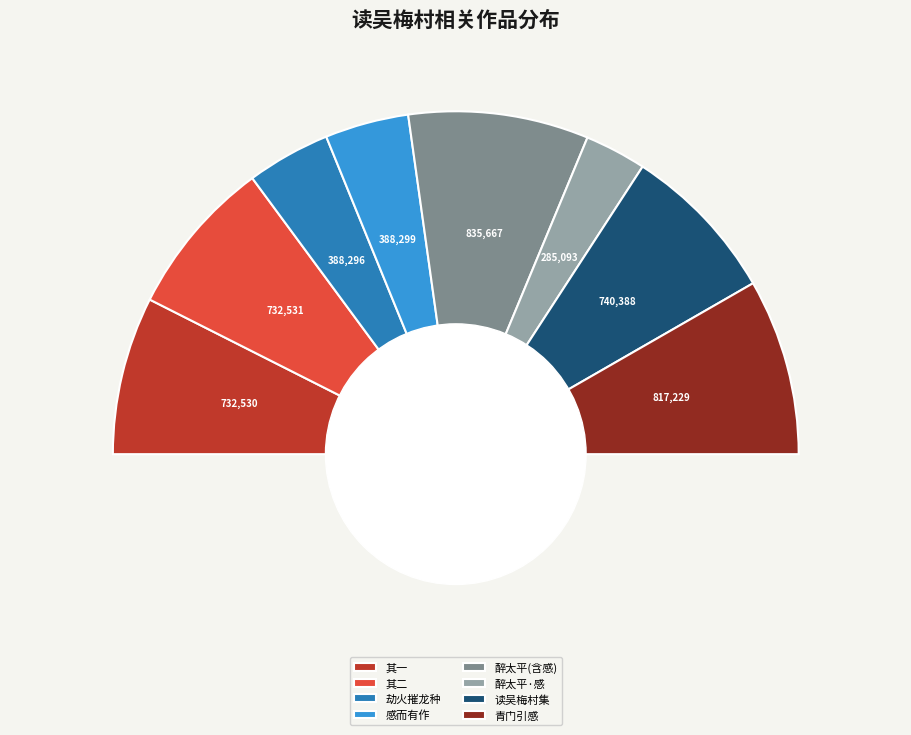

To the nearest percent, what portion does 醉太平 读吴梅村王郎曲有感 represent?

17%